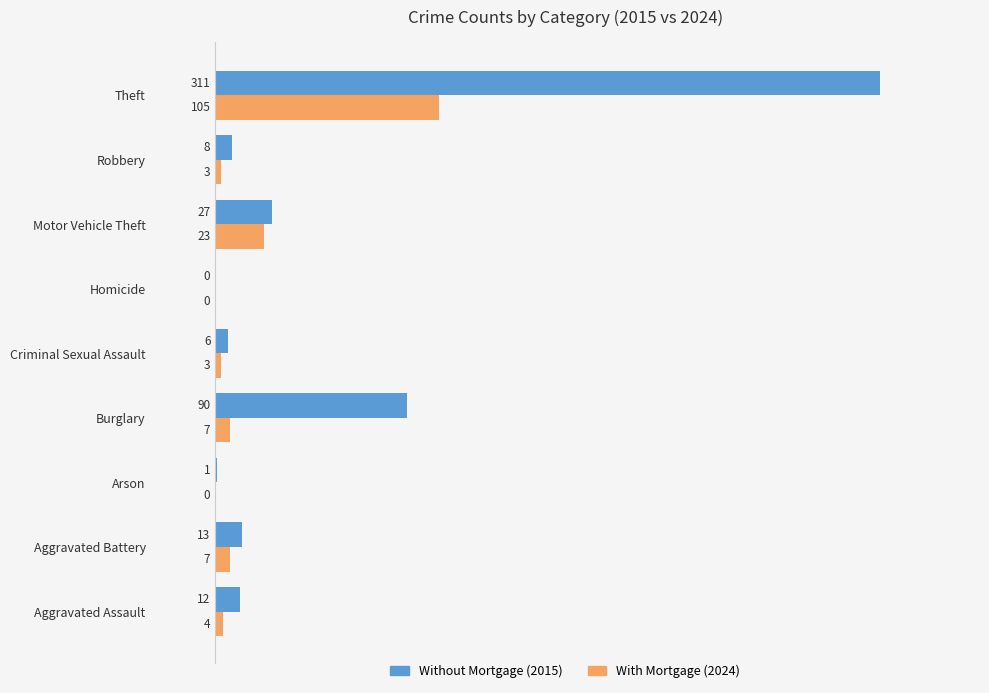

What is the sum of all Without Mortgage (2015) values?

468